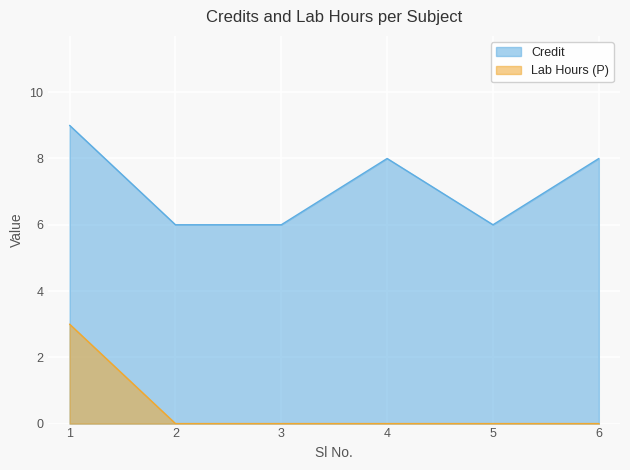

What is the maximum value shown in the chart?

9